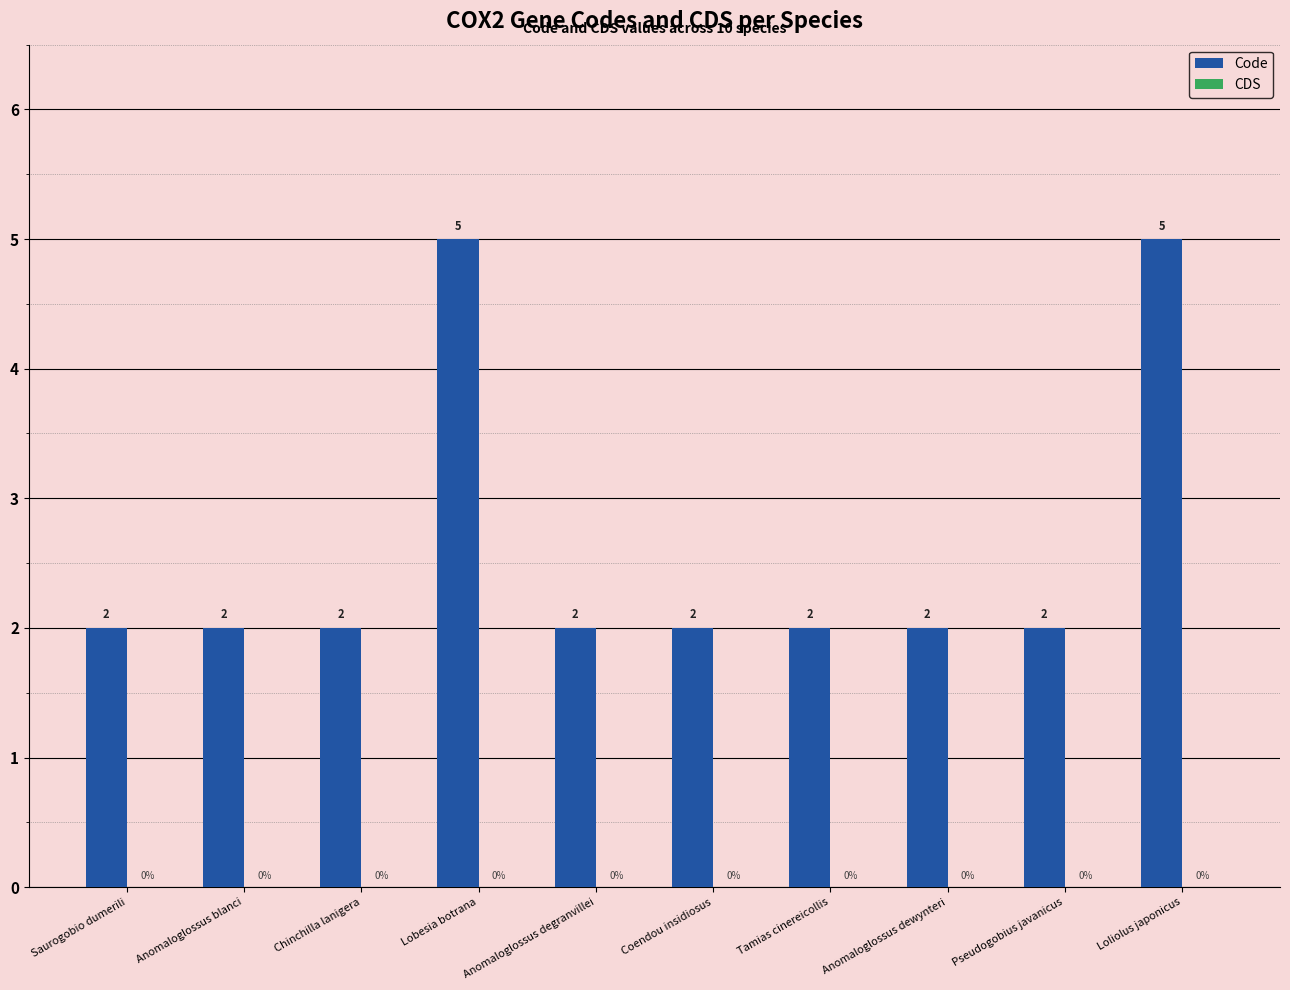

What is the label of the 6th bar from the left?

Coendou insidiosus